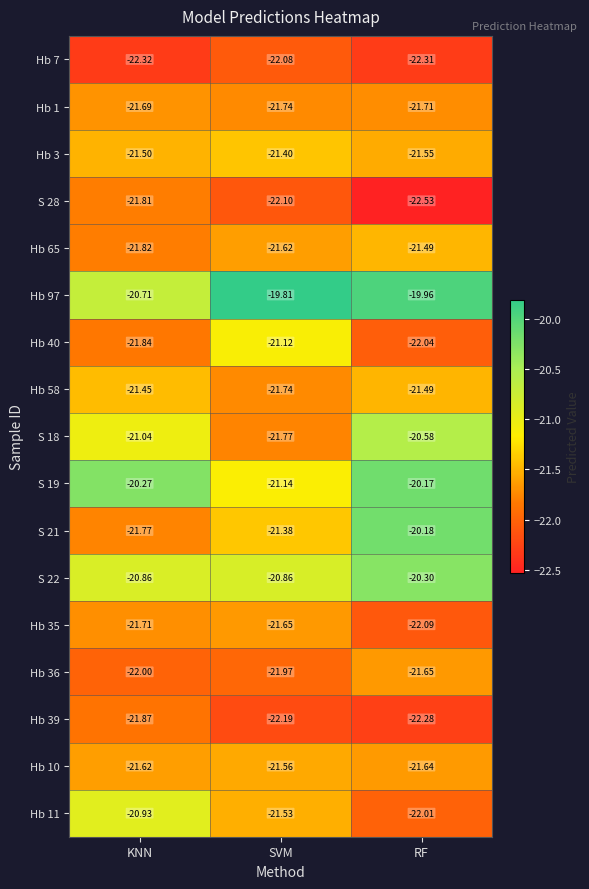

Is the value of Hb 3 at RF greater than the value of Hb 97 at RF?

No